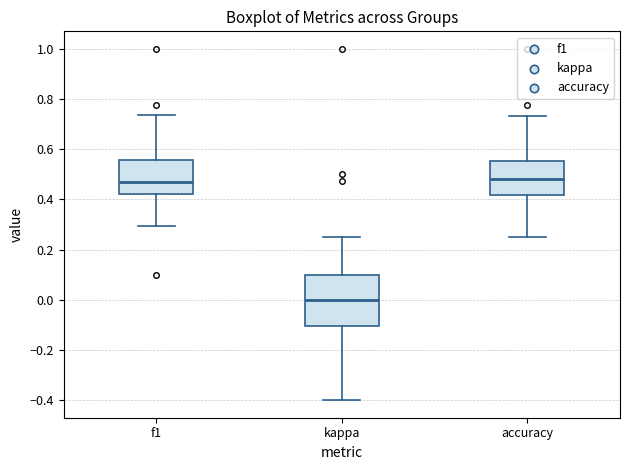

Where does the median line of the box for f1 sit on the y-axis? The values are not printed on the chart, so give them approximately, as read against the axis.

0.48